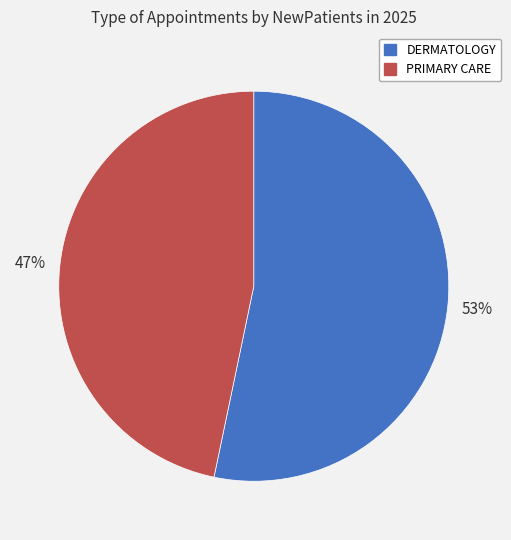

What is the majority slice?

DERMATOLOGY